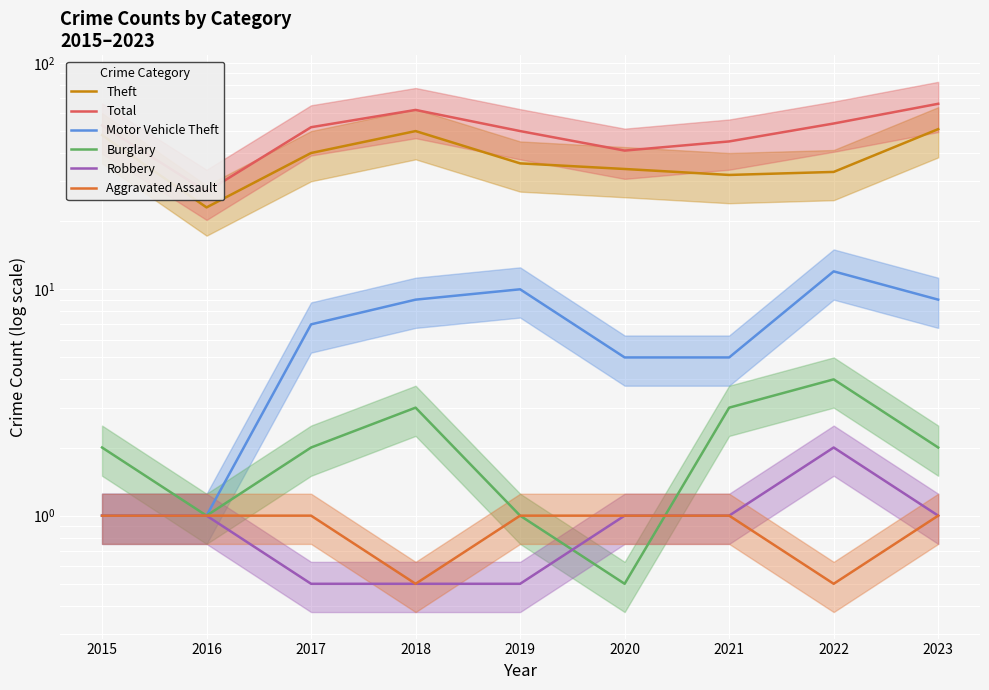

Reading right to left, list all the values displayed in this chart.

Theft: 51.0	33.0	32.0	34.0	36.0	50.0	40.0	23.0	48.0
Total: 66.0	54.0	45.0	41.0	50.0	62.0	52.0	27.0	53.0
Motor Vehicle Theft: 9.0	12.0	5.0	5.0	10.0	9.0	7.0	1.0	1.0
Burglary: 2.0	4.0	3.0	0.5	1.0	3.0	2.0	1.0	2.0
Robbery: 1.0	2.0	1.0	1.0	0.5	0.5	0.5	1.0	1.0
Aggravated Assault: 1.0	0.5	1.0	1.0	1.0	0.5	1.0	1.0	1.0